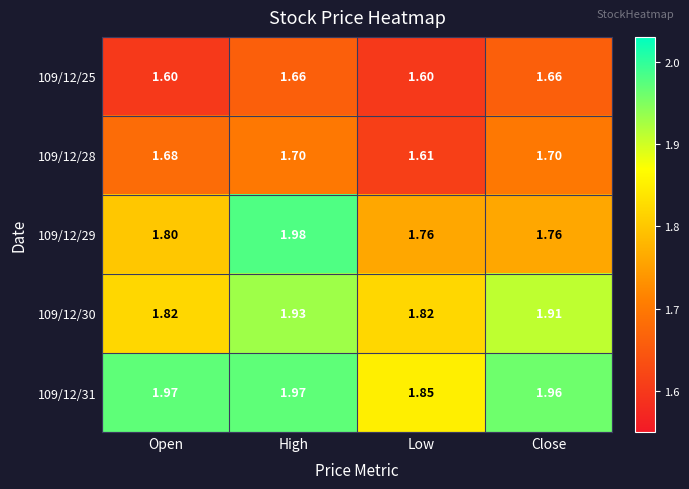

What is the smallest value displayed?

1.6